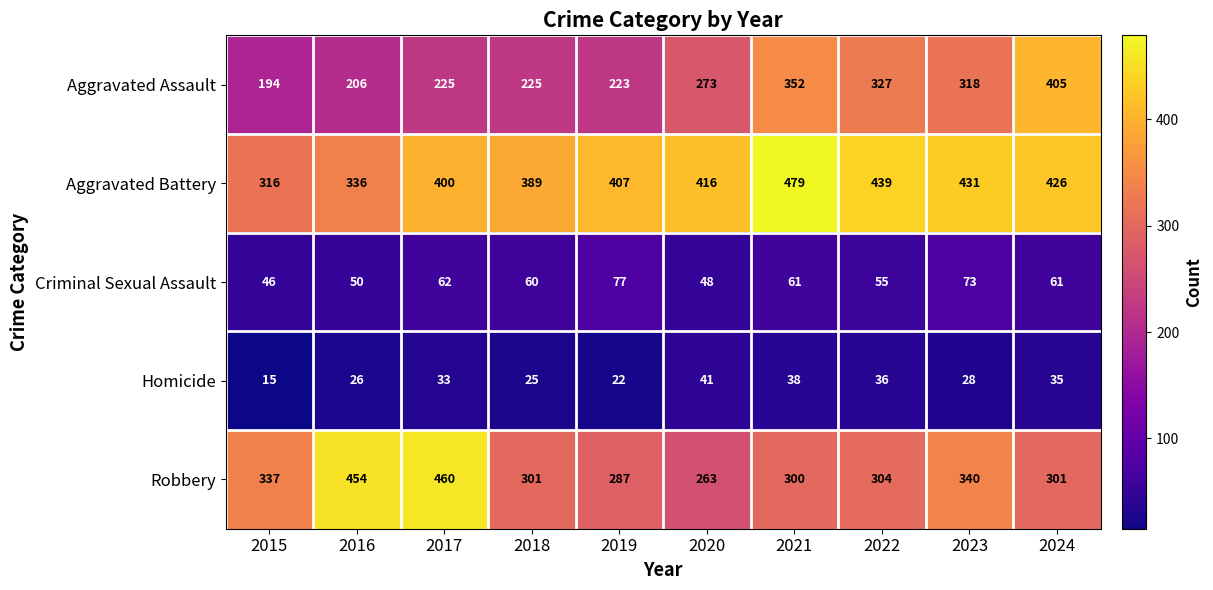

Rank the series at 2023 from highest to lowest value.

Aggravated Battery, Robbery, Aggravated Assault, Criminal Sexual Assault, Homicide